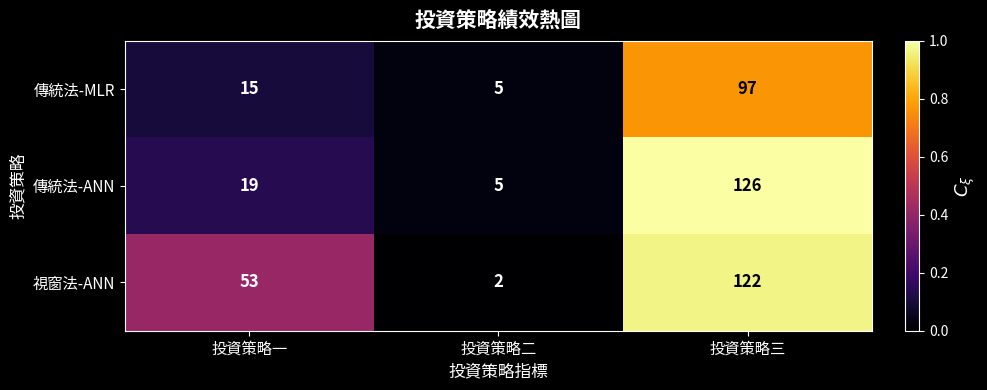

At which category is the sum across all series the highest?

投資策略三